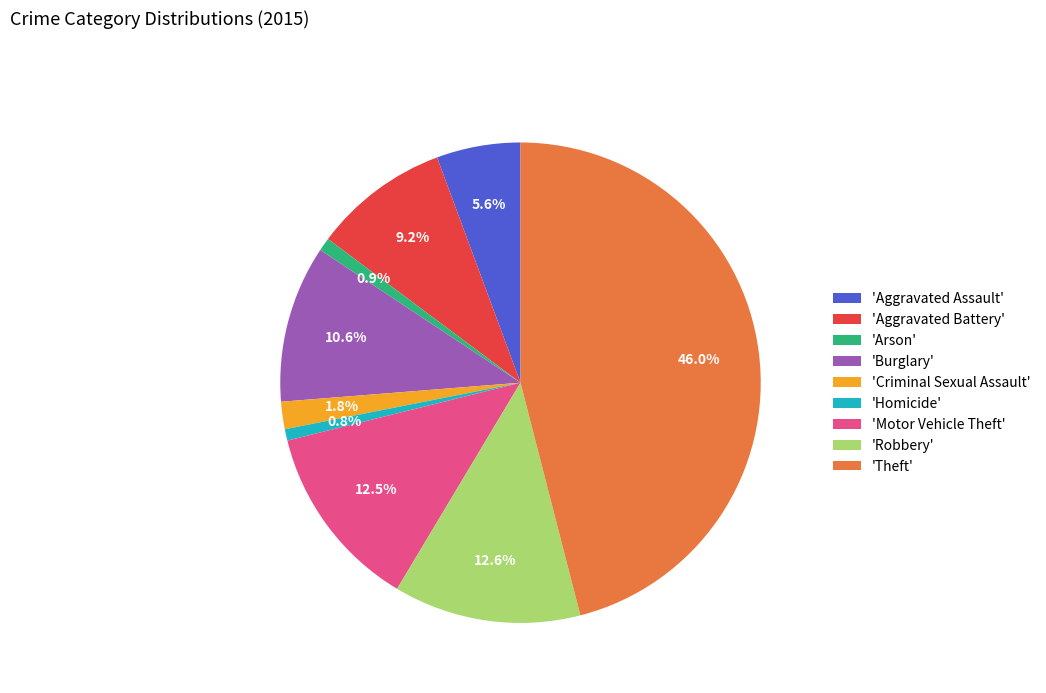

Count the number of slices in the pie.

9